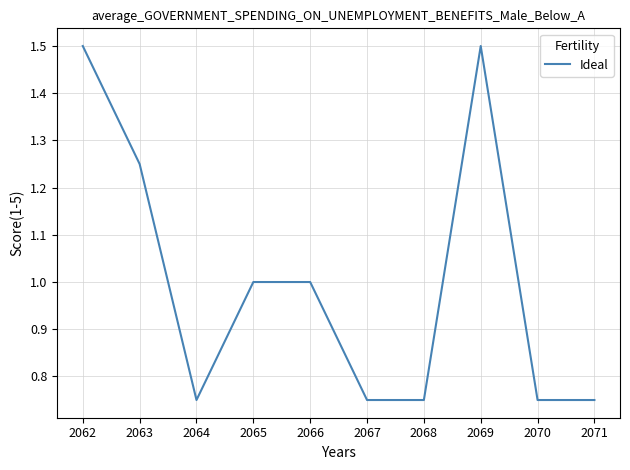

What is the change in value from 2062 to 2066?

-0.5